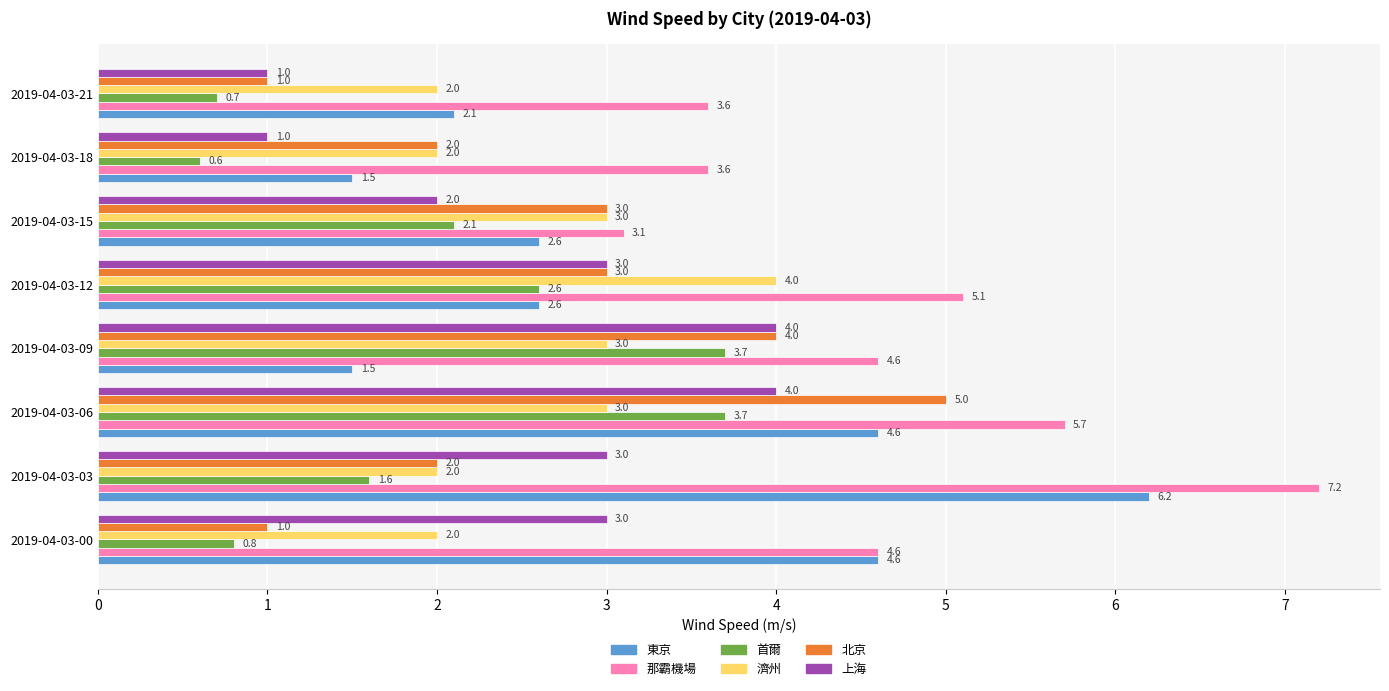

What is the spread (max minus min) of values at 2019-04-03-15?

1.1